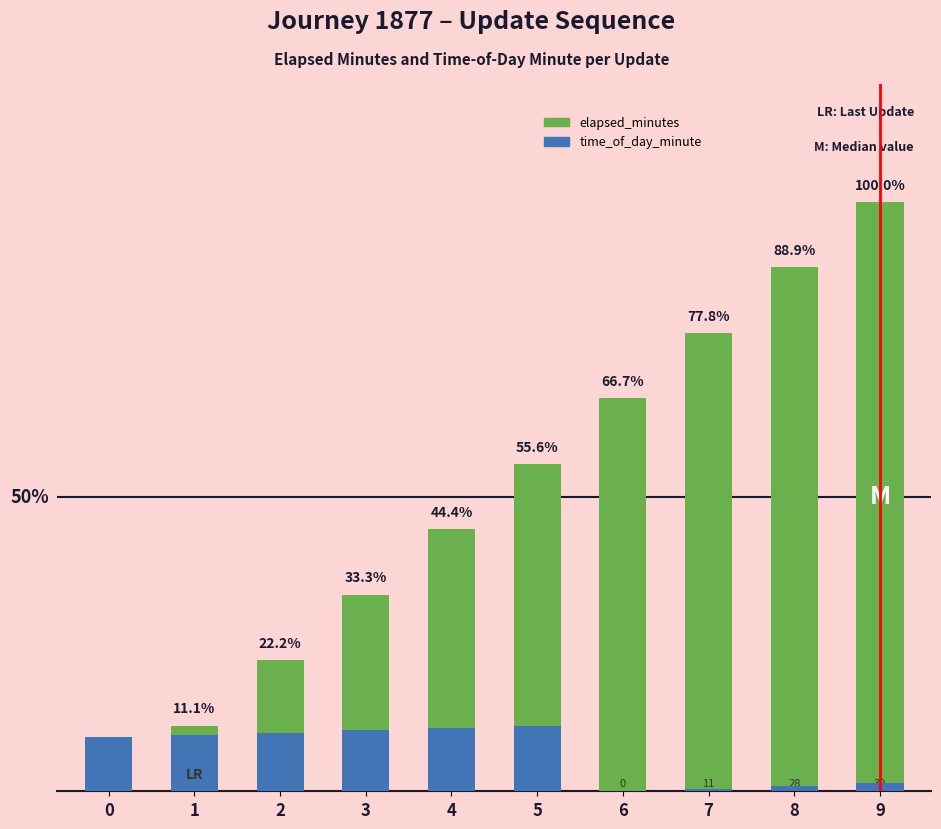

Reading right to left, what are all the values shown in this chart?

elapsed_minutes: 9=18.0	8=16.0	7=14.0	6=12.0	5=10.0	4=8.0	3=6.0	2=4.0	1=2.0	0=0.0
time_of_day_minute: 9=0.2	8=0.2	7=0.1	6=0.0	5=2.0	4=1.9	3=1.9	2=1.8	1=1.7	0=1.7